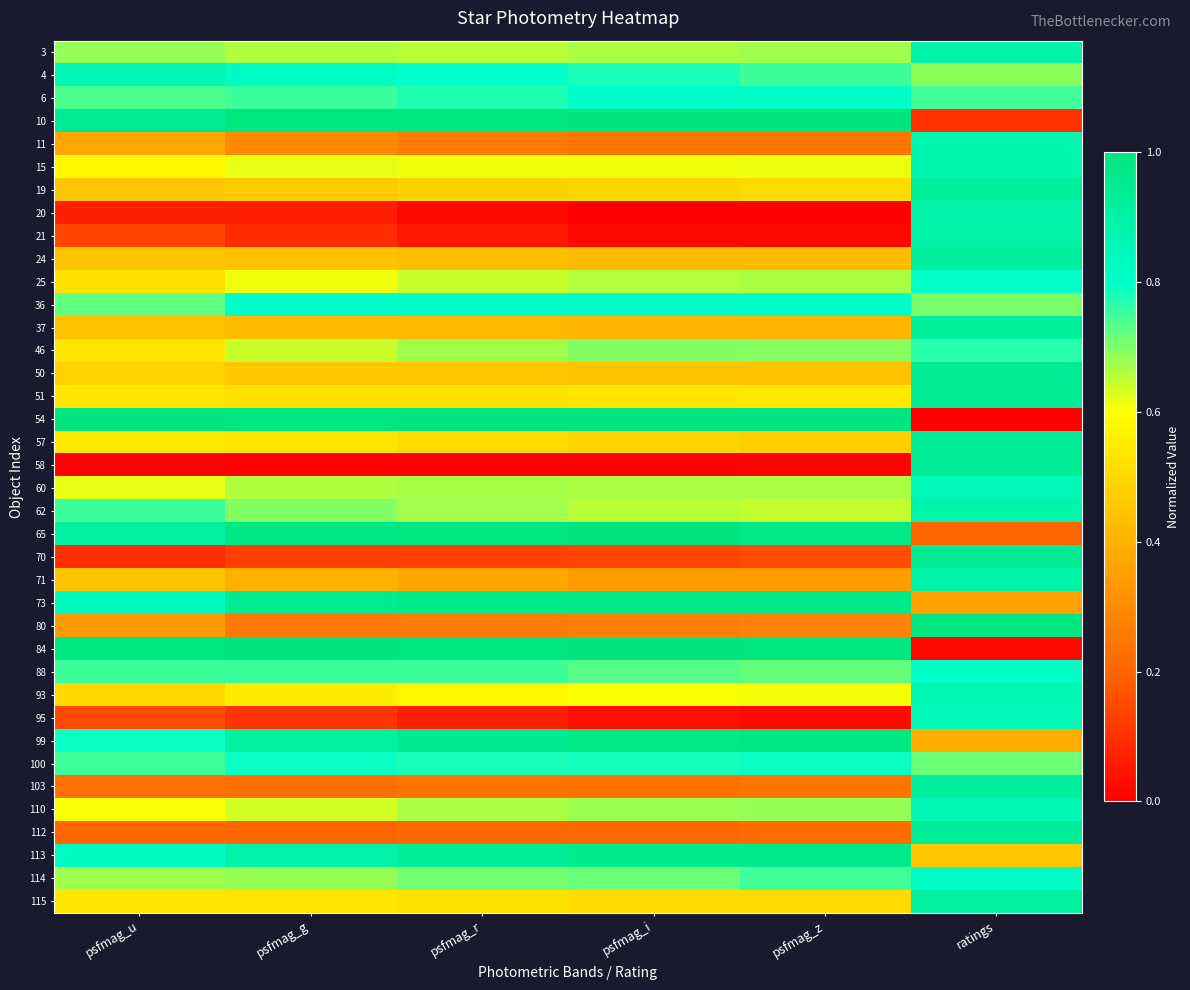

Between psfmag_r and ratings, which is larger?

ratings